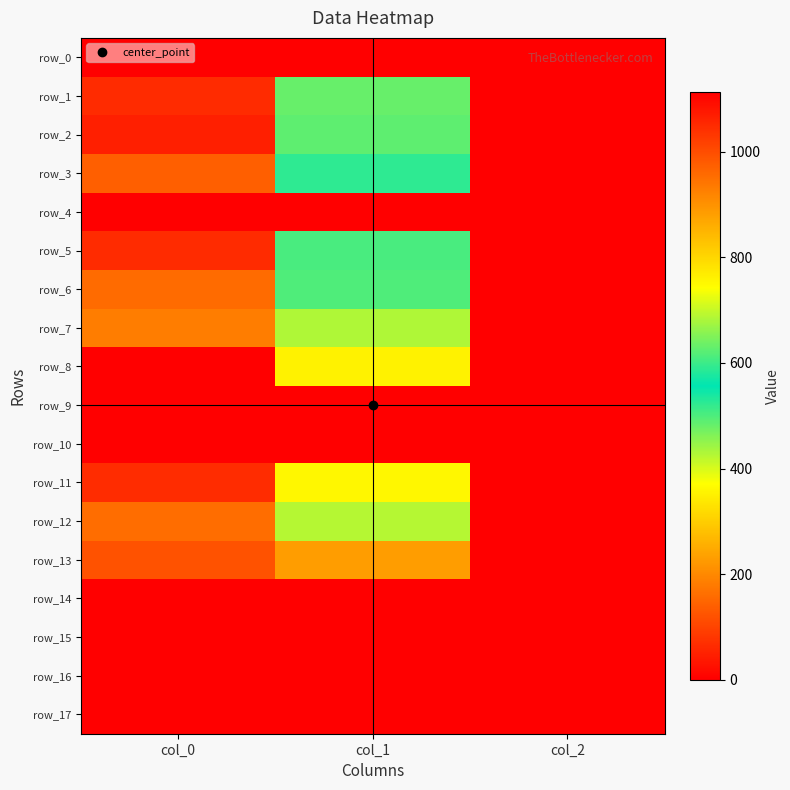

Which has a higher value, col_2 or col_1?

col_2